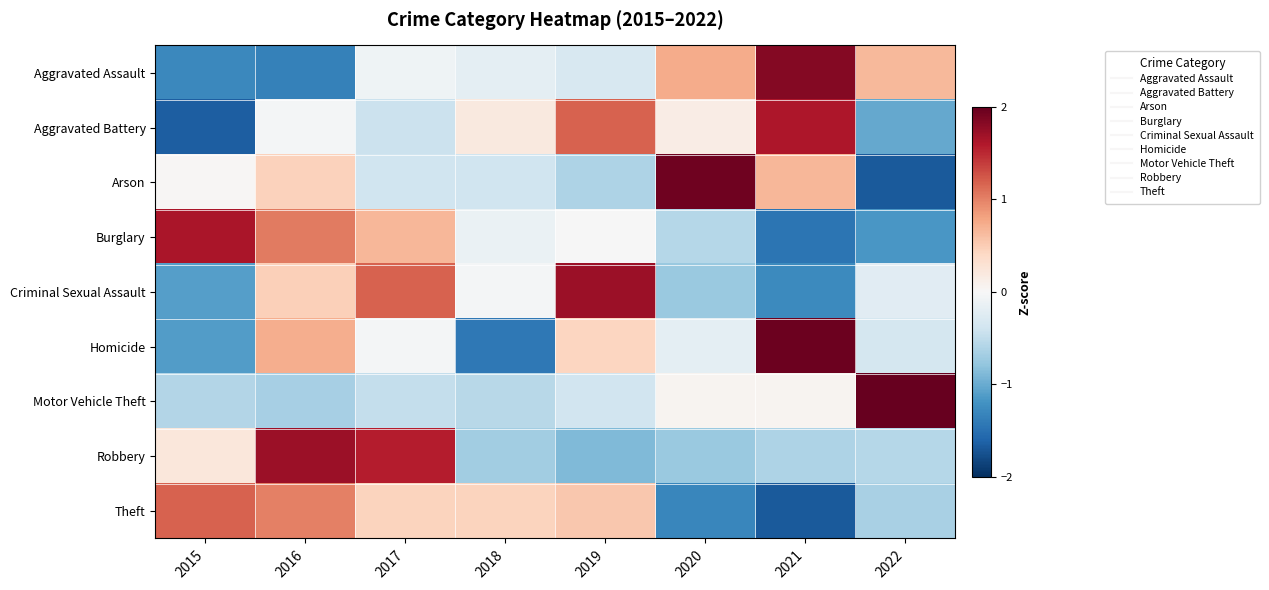

Between 2018 and 2022, which series saw the biggest shift?

Motor Vehicle Theft